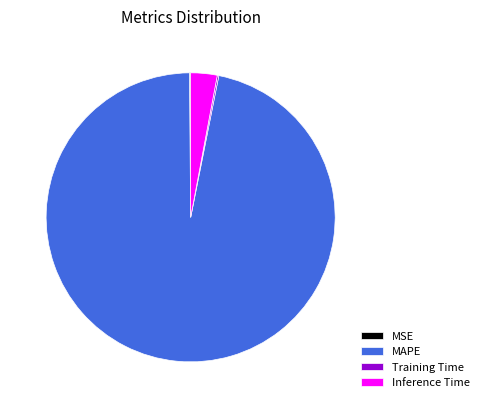

True or false: Inference Time accounts for 16% of the total.

False